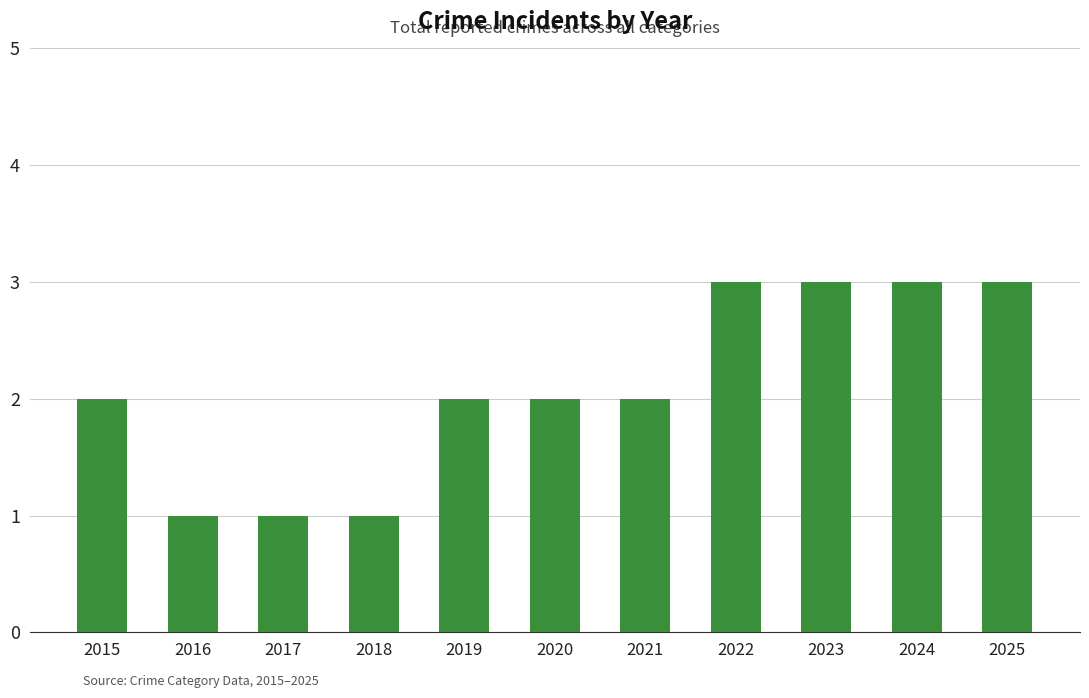

What is the maximum value shown in the chart?

3